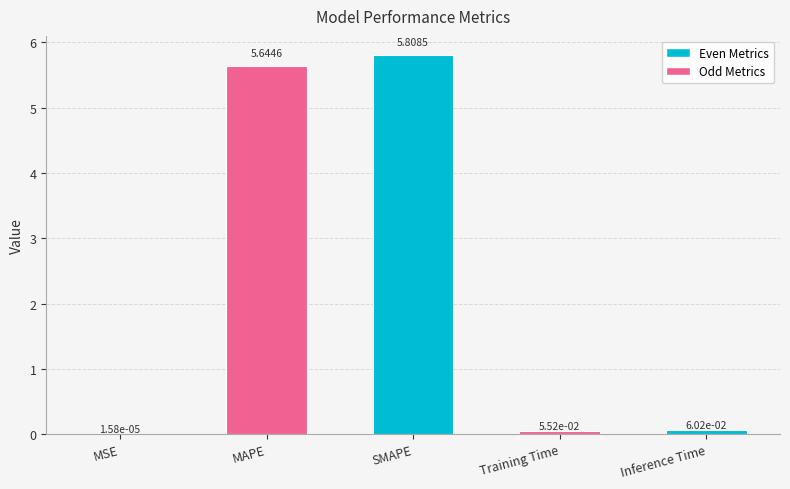

What is the sum of all values?

11.6